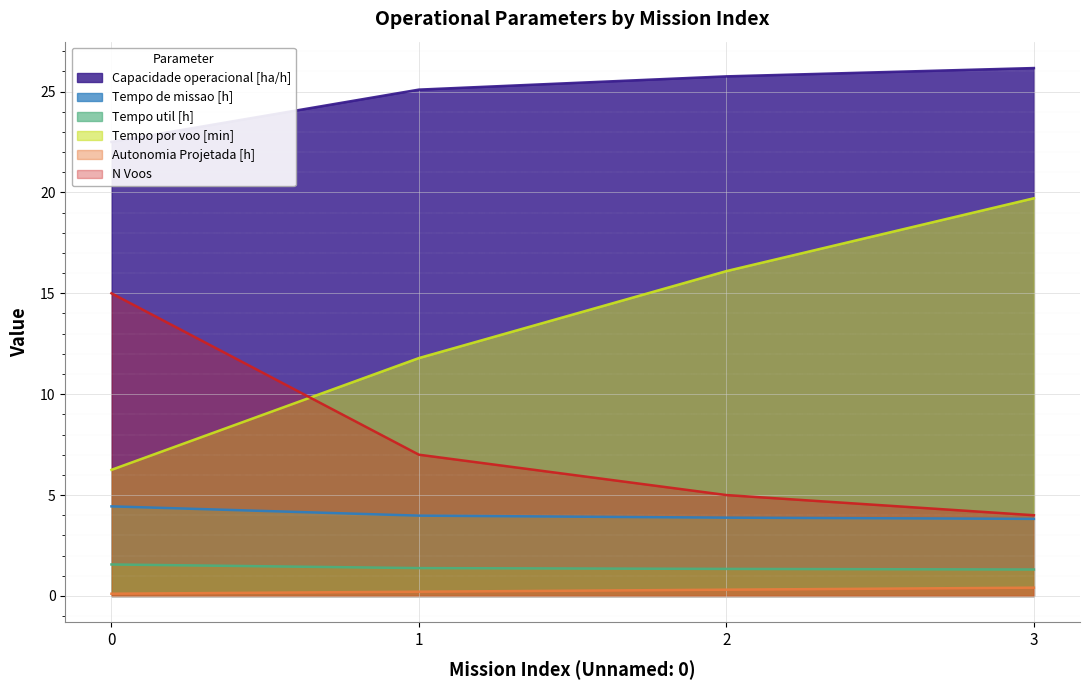

True or false: Autonomia Projetada [h] and Capacidade operacional [ha/h] intersect in this chart.

False